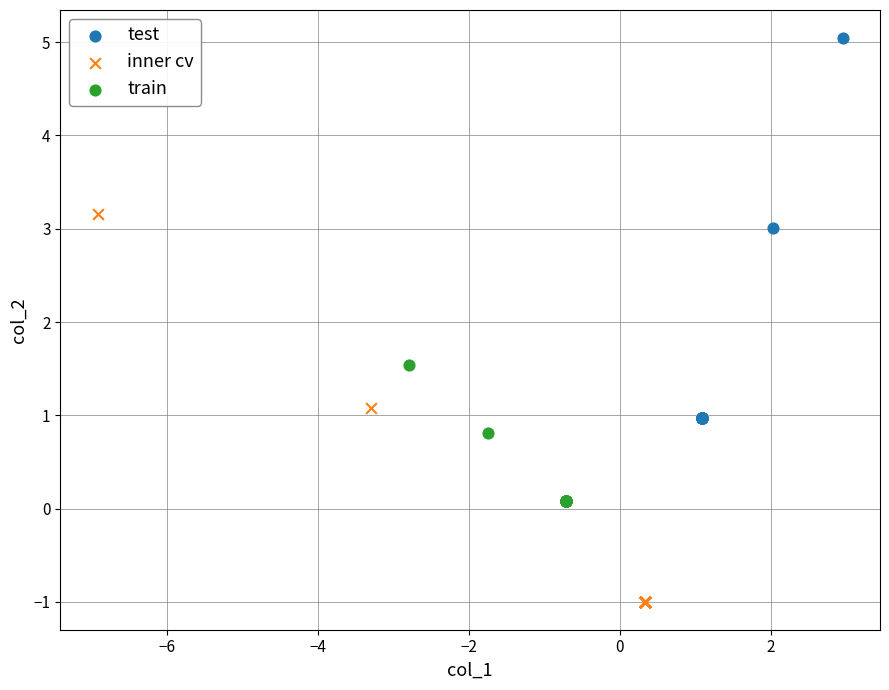

Which series has the largest Y range (max minus min)?

inner cv